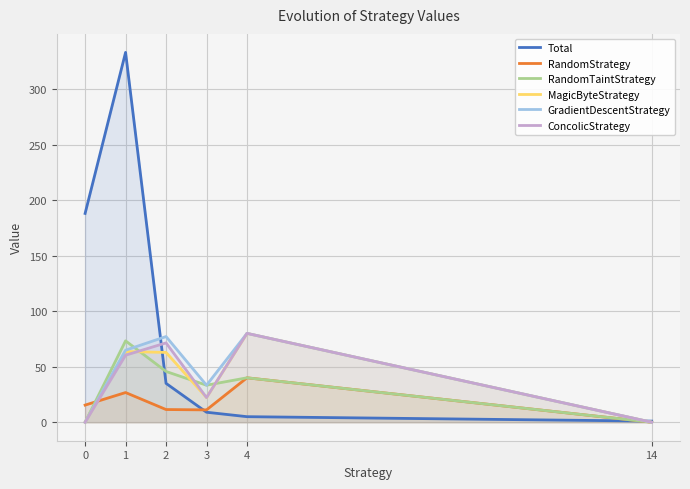

Where do RandomTaintStrategy and Total first cross each other?

1 and 2